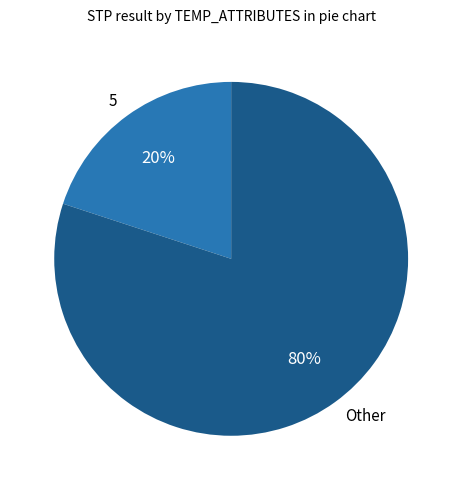

To the nearest percent, what portion does Other represent?

80%